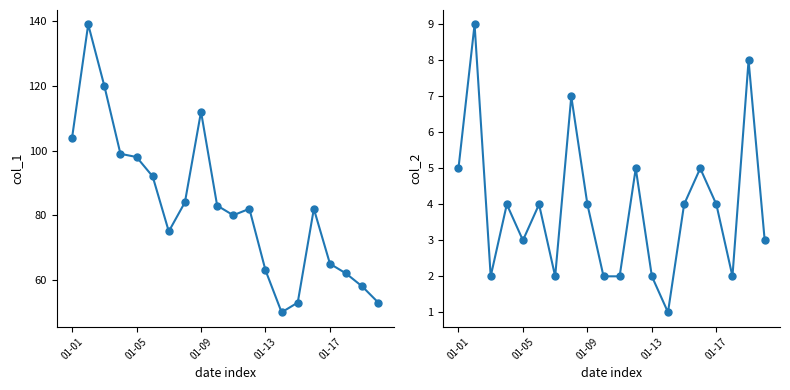

What is the difference between the highest and lowest values at 19?

50